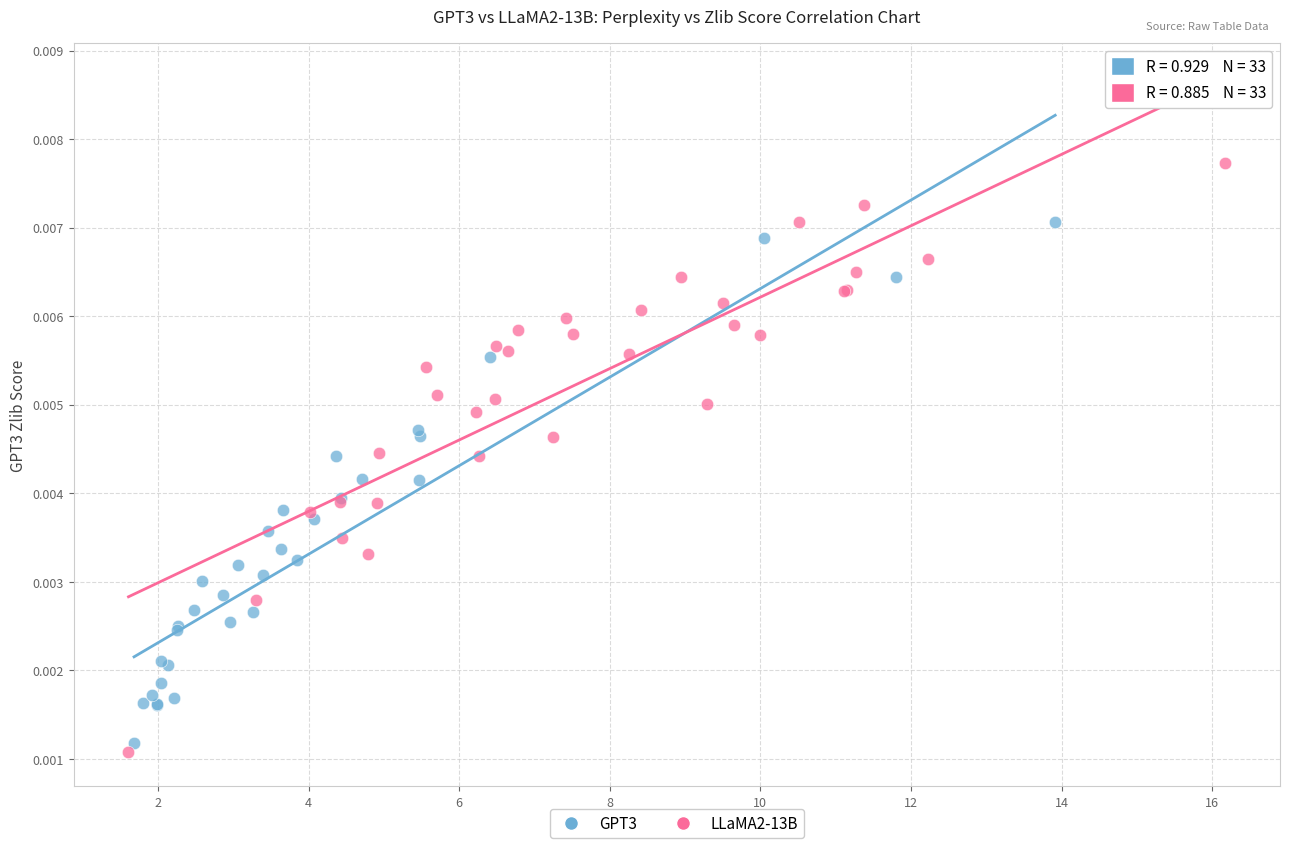

Which series contains the highest Y value?

LLaMA2-13B